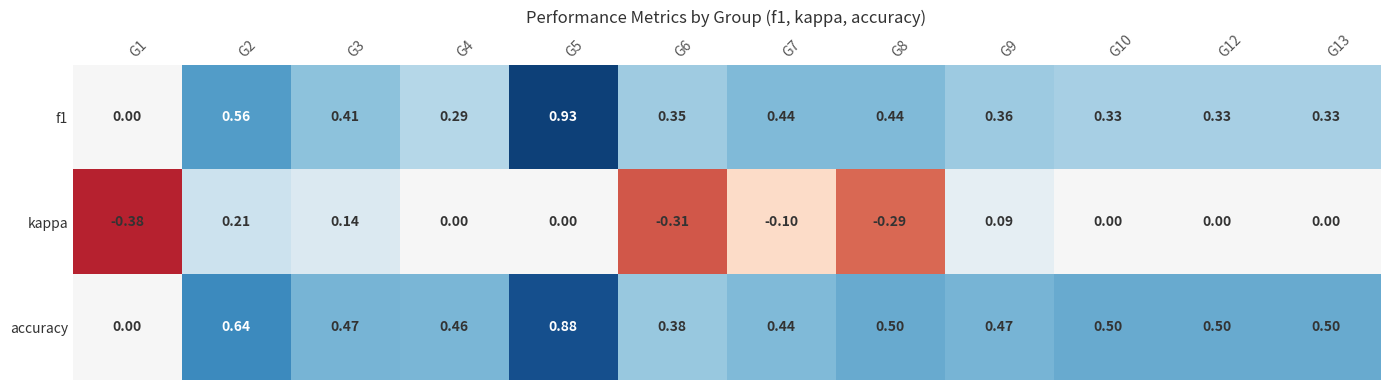

Between G1 and G13, which series saw the biggest shift?

accuracy